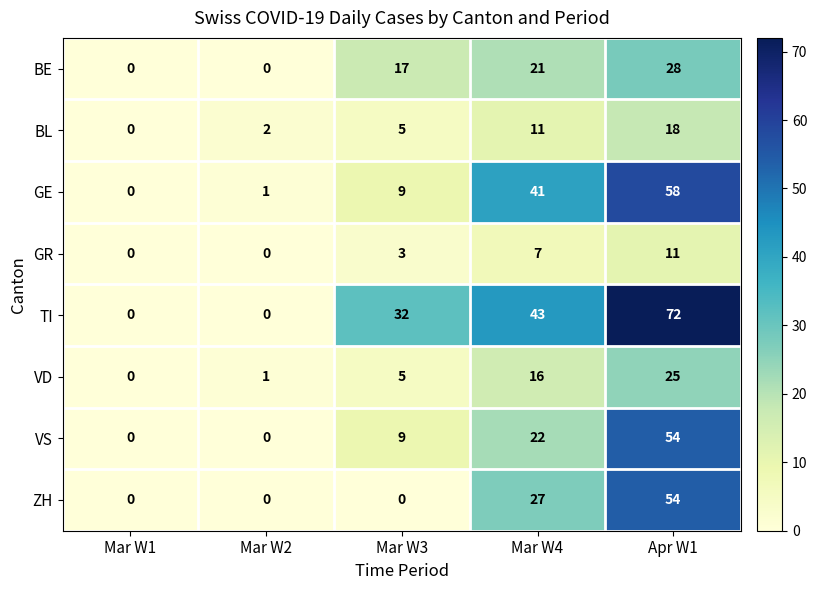

The BL series shows 7 at Mar W4. True or false?

False